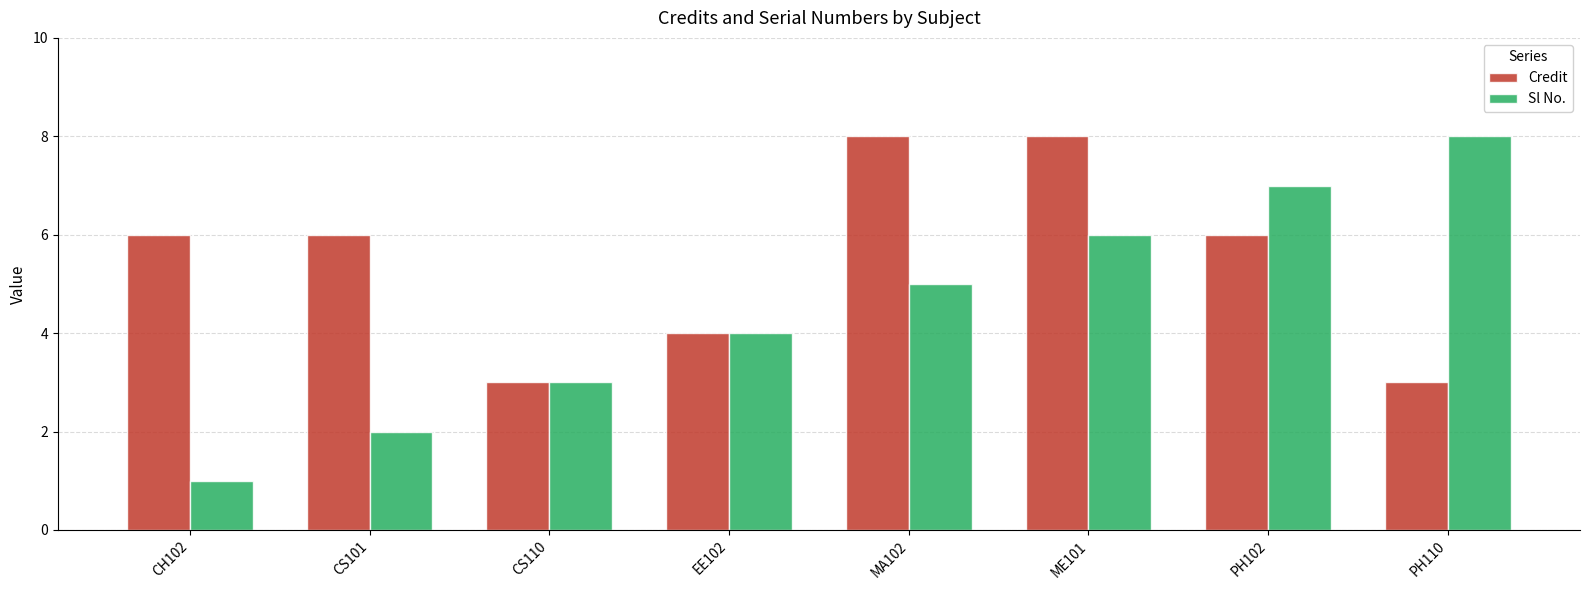

What position from the left is PH102?

7